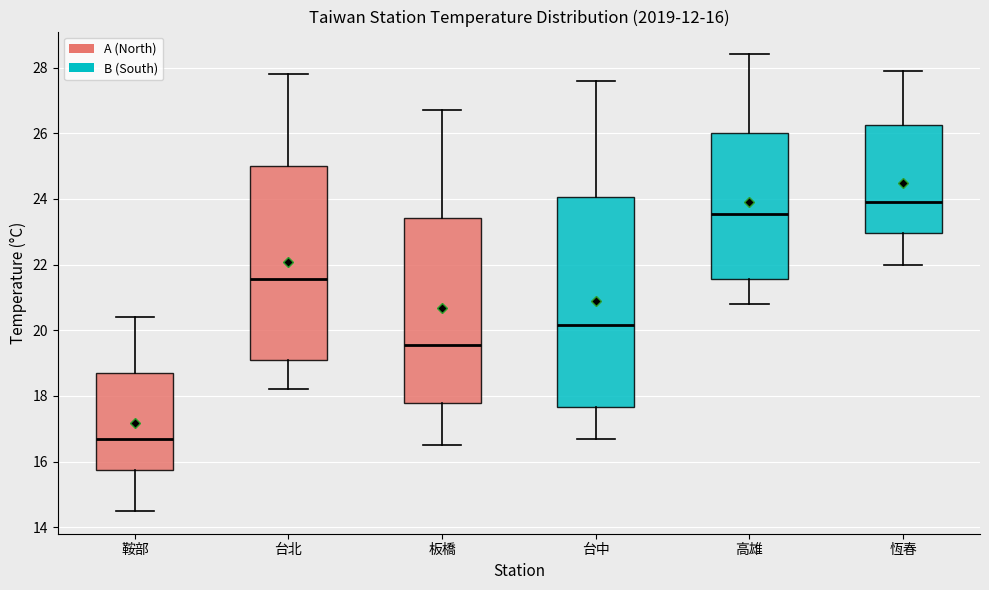

Which box's median line is the highest?

恆春